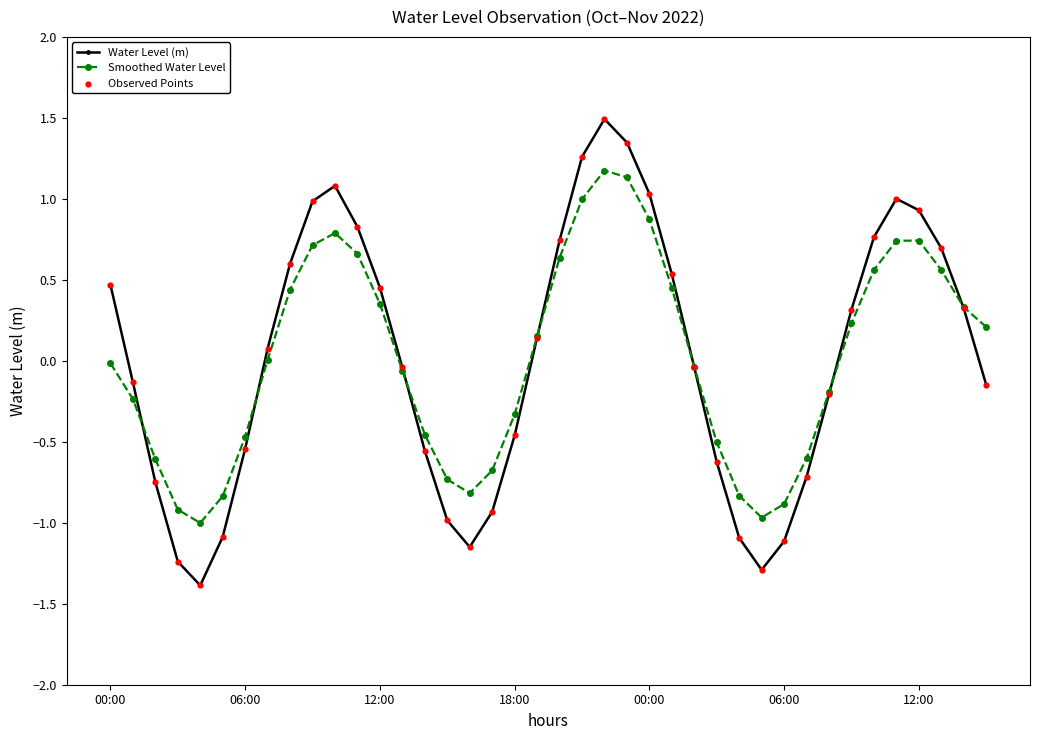

True or false: Water Level (m) has more than 1 interior local peaks.

True